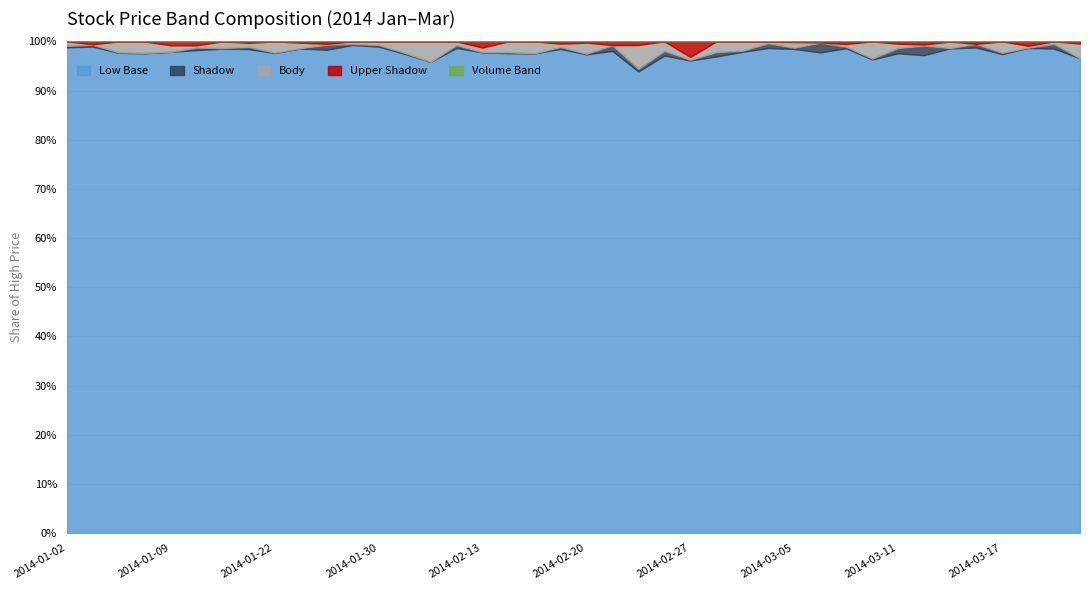

What is the maximum value for Low Base?

99.3